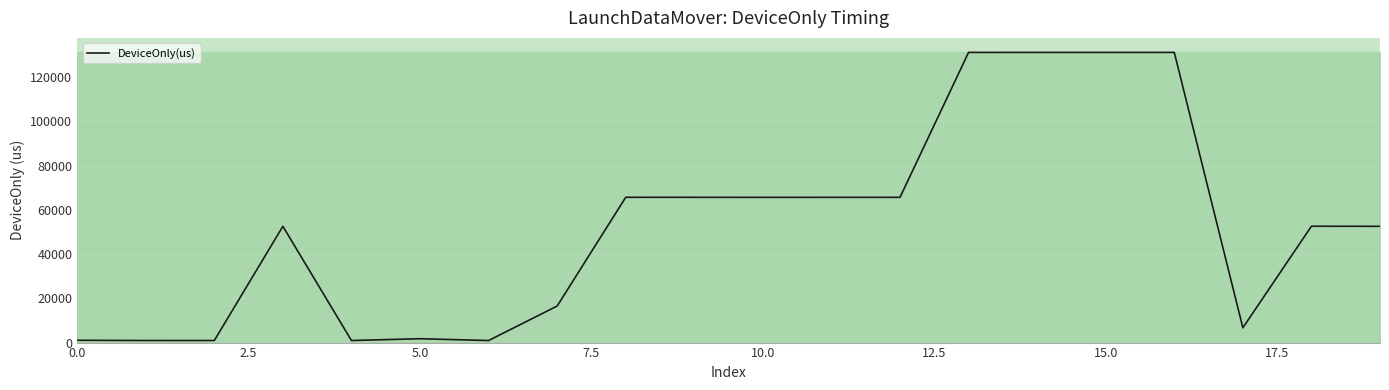

What is the maximum value shown in the chart?

131214.0